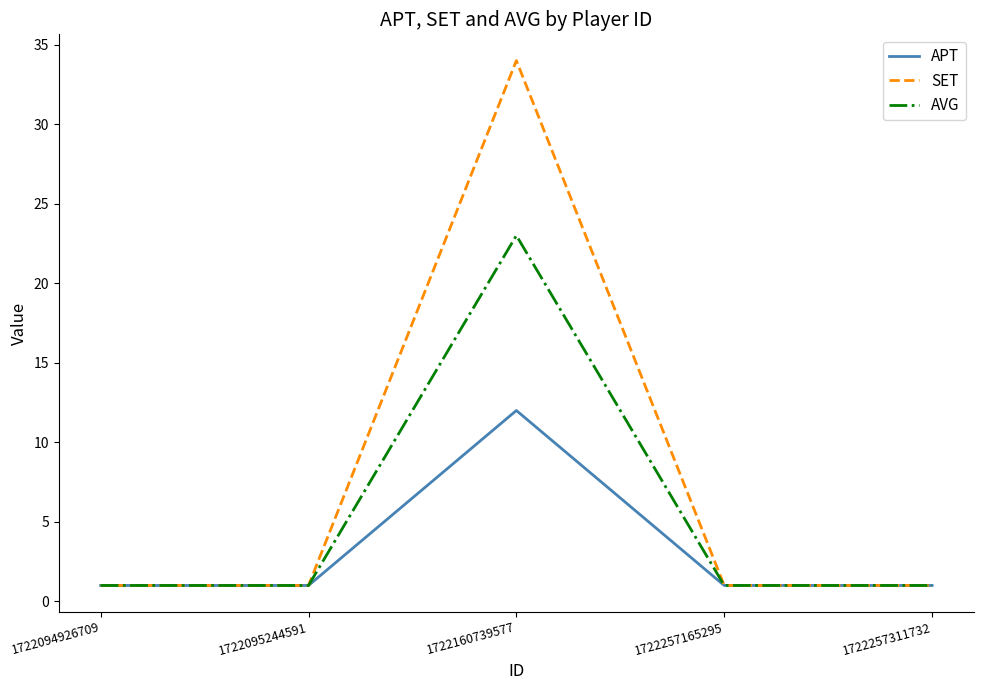

What is the approximate value of SET at 1722160739577, to the nearest 10?

30